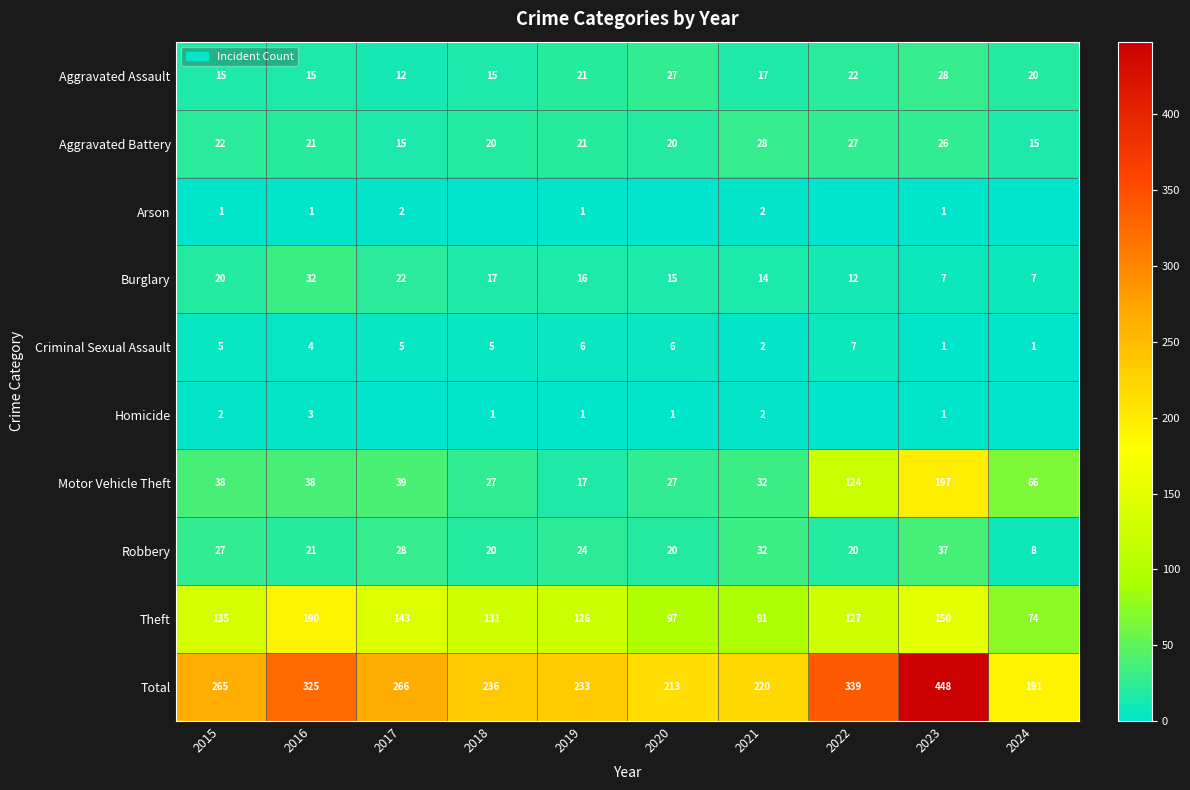

At which label does Burglary reach its peak?

2016